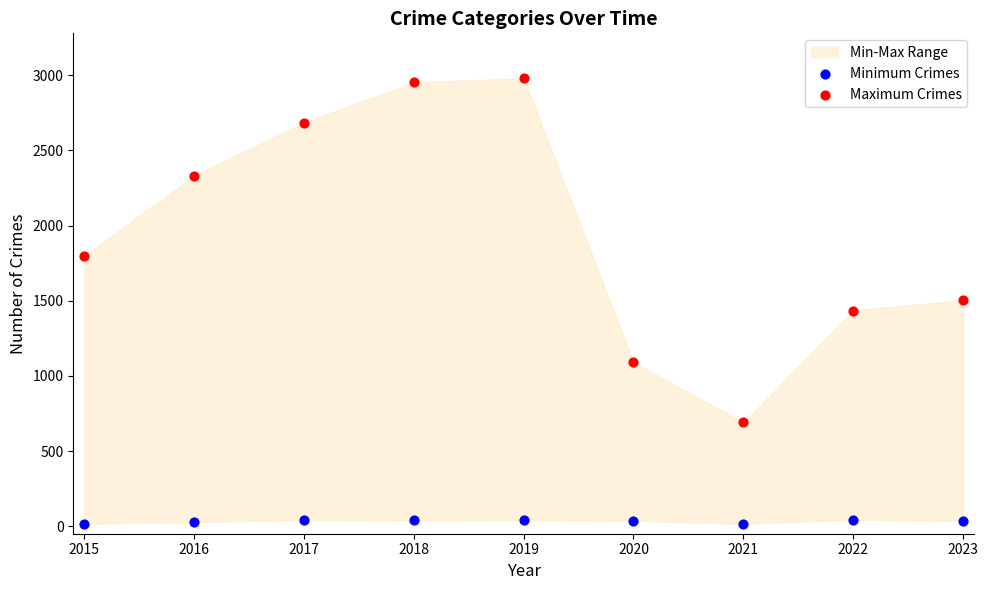

Which series reaches the minimum Y coordinate?

Minimum Crimes